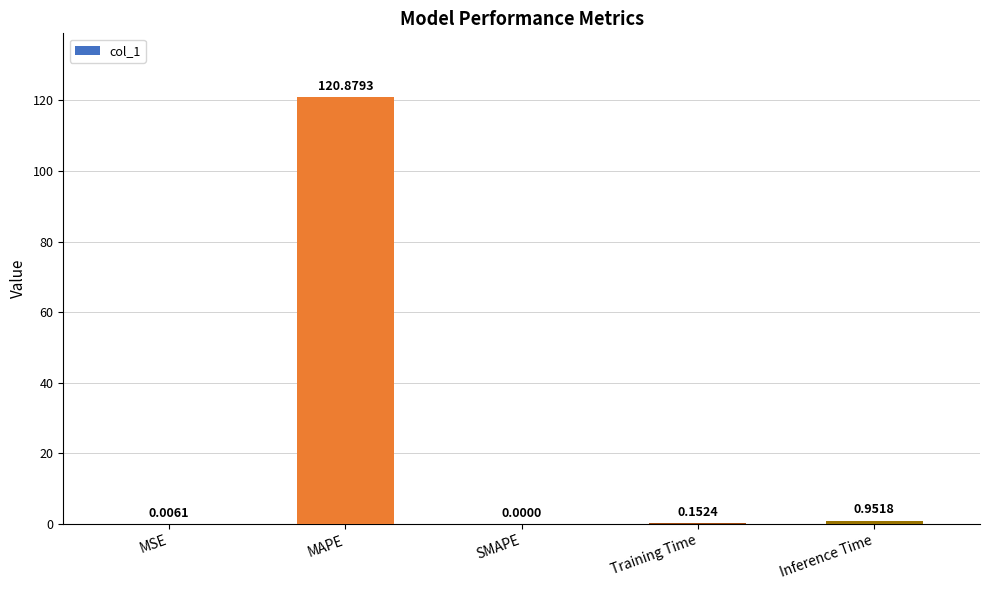

At which label is the value closest to 60?

Inference Time